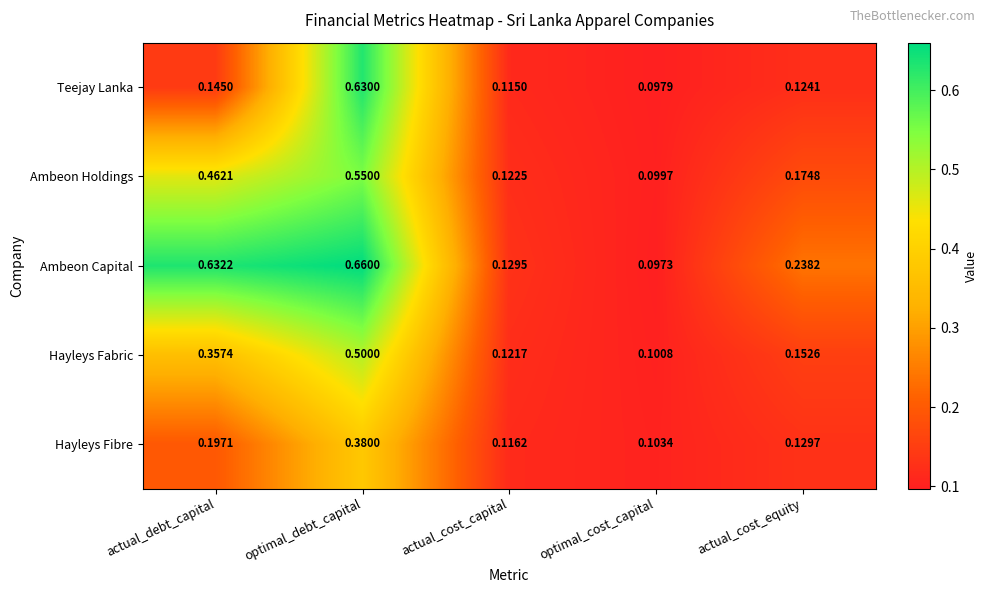

Rank the series by their maximum value, from highest to lowest.

Ambeon Capital, Teejay Lanka, Ambeon Holdings, Hayleys Fabric, Hayleys Fibre